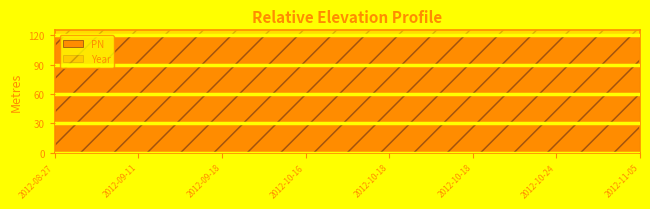

What is the label of the 7th point from the left?

2012-10-24